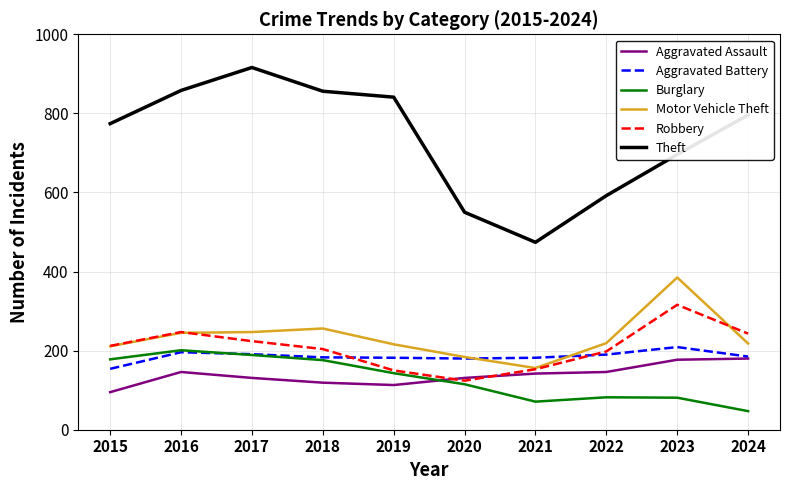

What is the difference between the highest and lowest values at 2015?

679